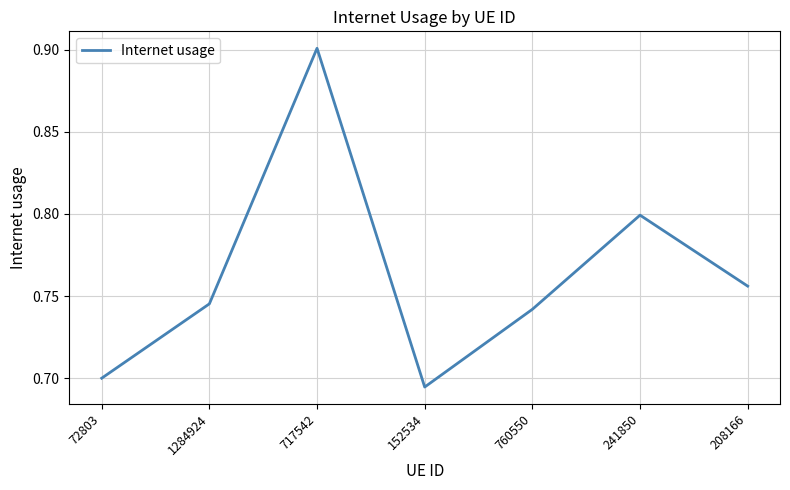

Where is the first local minimum?

152534